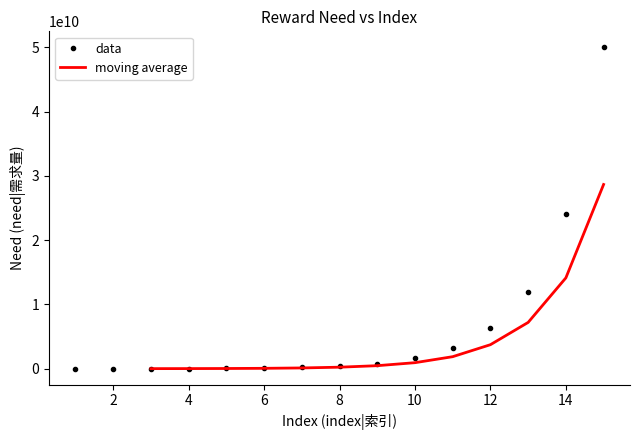

List the labels in order of value, largest first.

15, 14, 13, 12, 11, 10, 9, 8, 7, 6, 5, 4, 3, 2, 1